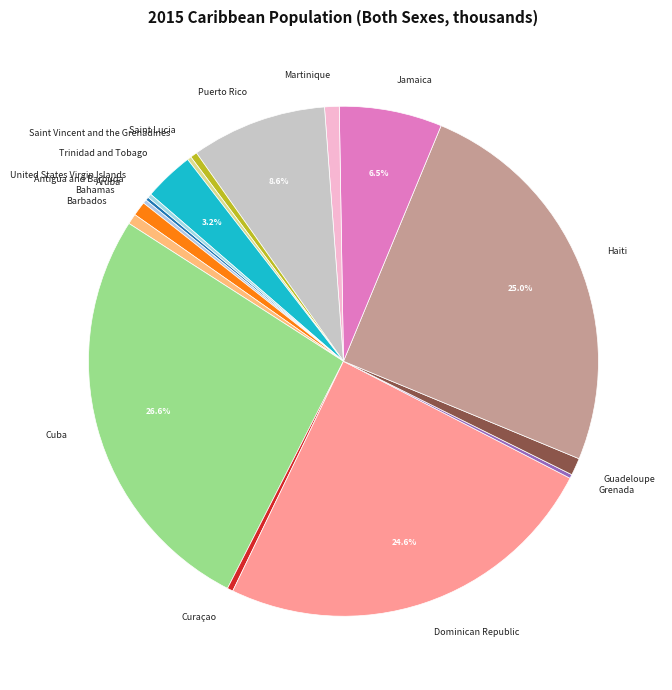

Which slice is the largest?

Cuba